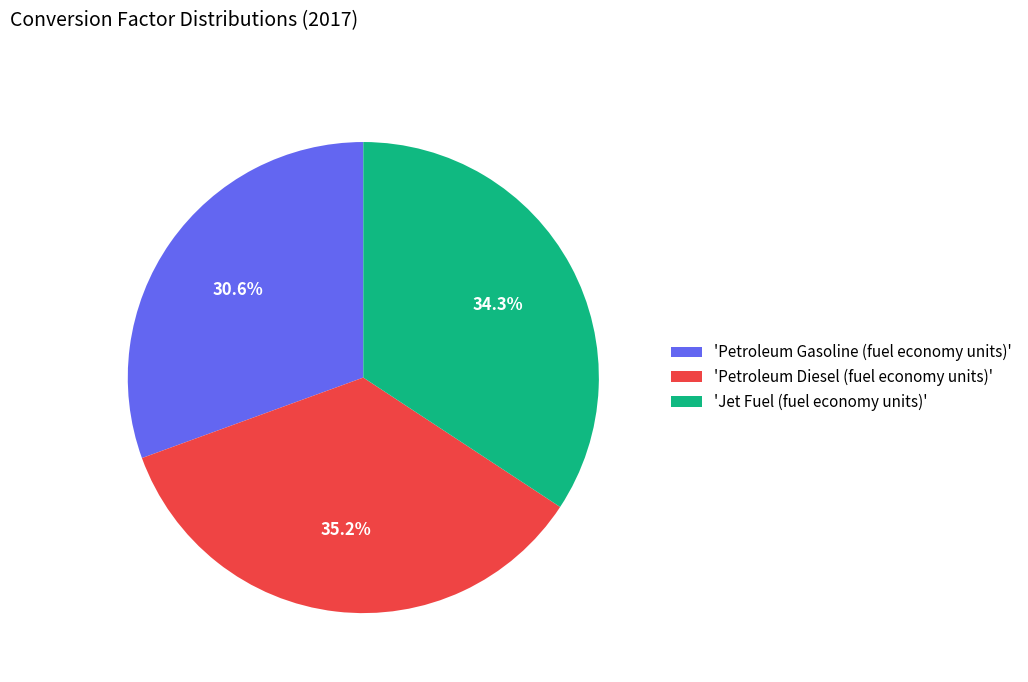

Does any single category account for the majority?

No